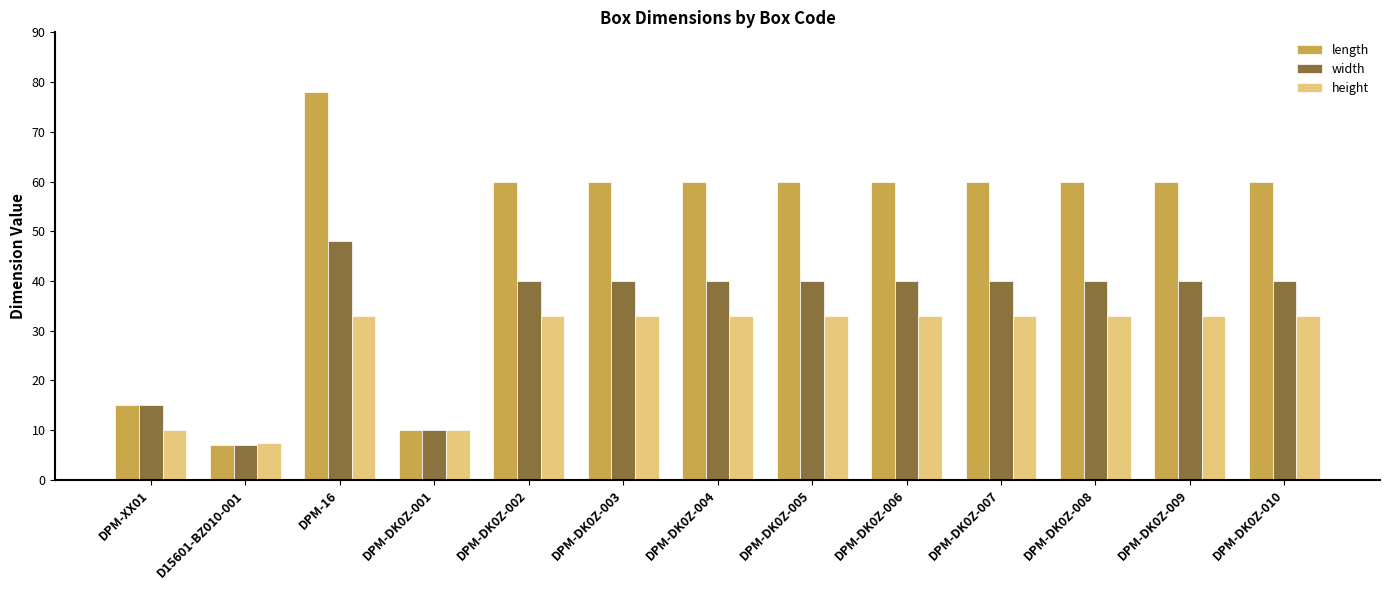

Between DPM-XX01 and DPM-DK0Z-005, which series saw the biggest shift?

length